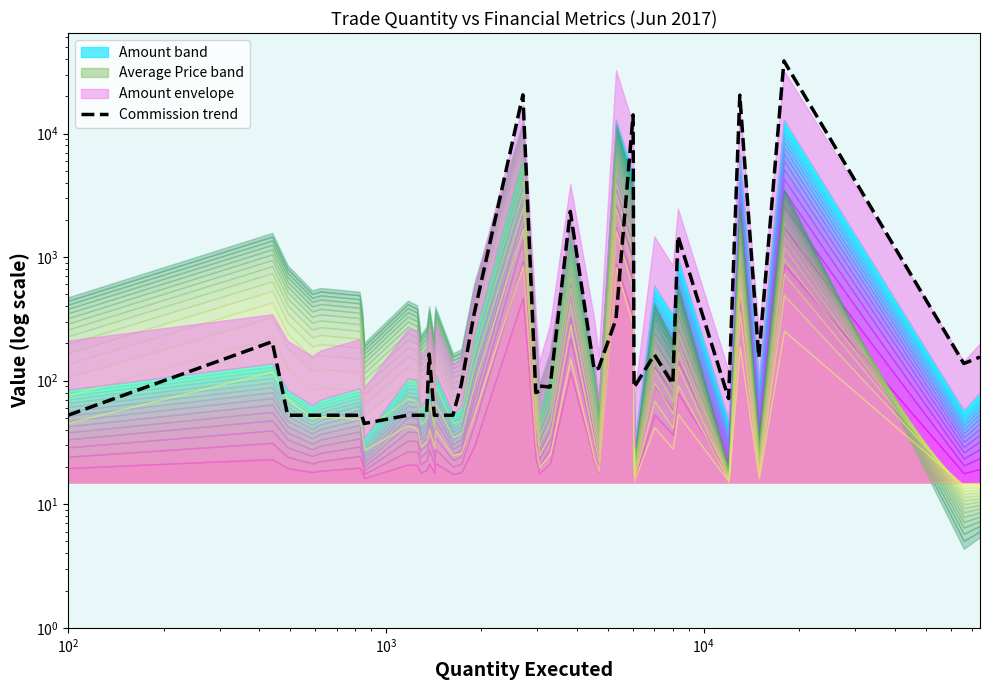

How many interior local peaks (higher than both neighbors) does the data have?

10